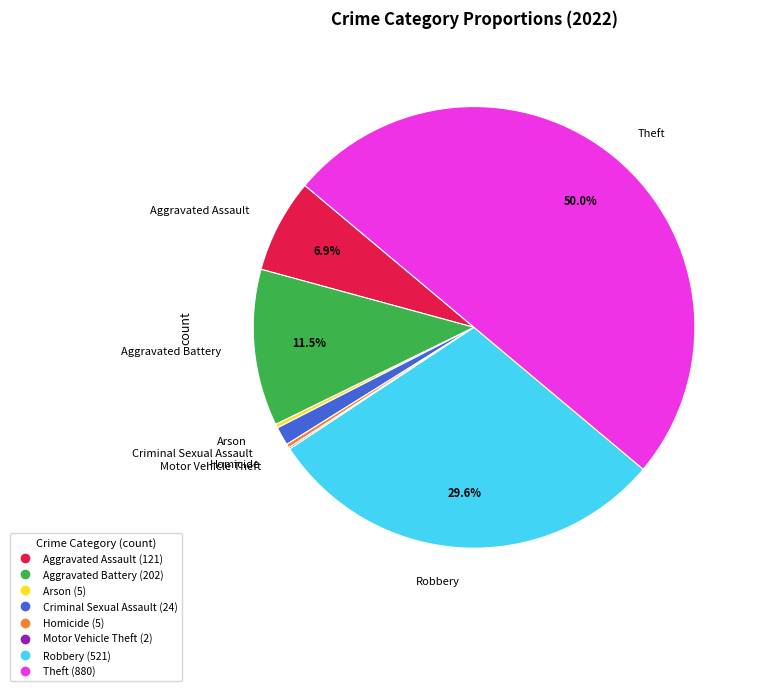

Which slice is the largest?

Theft